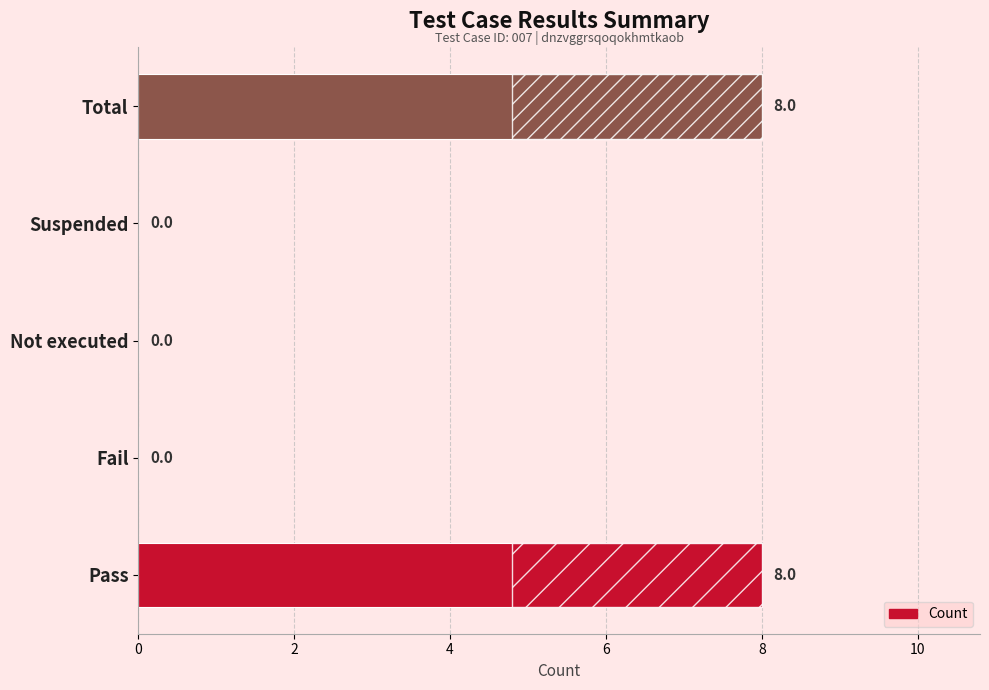

Count the number of categories in the chart.

5